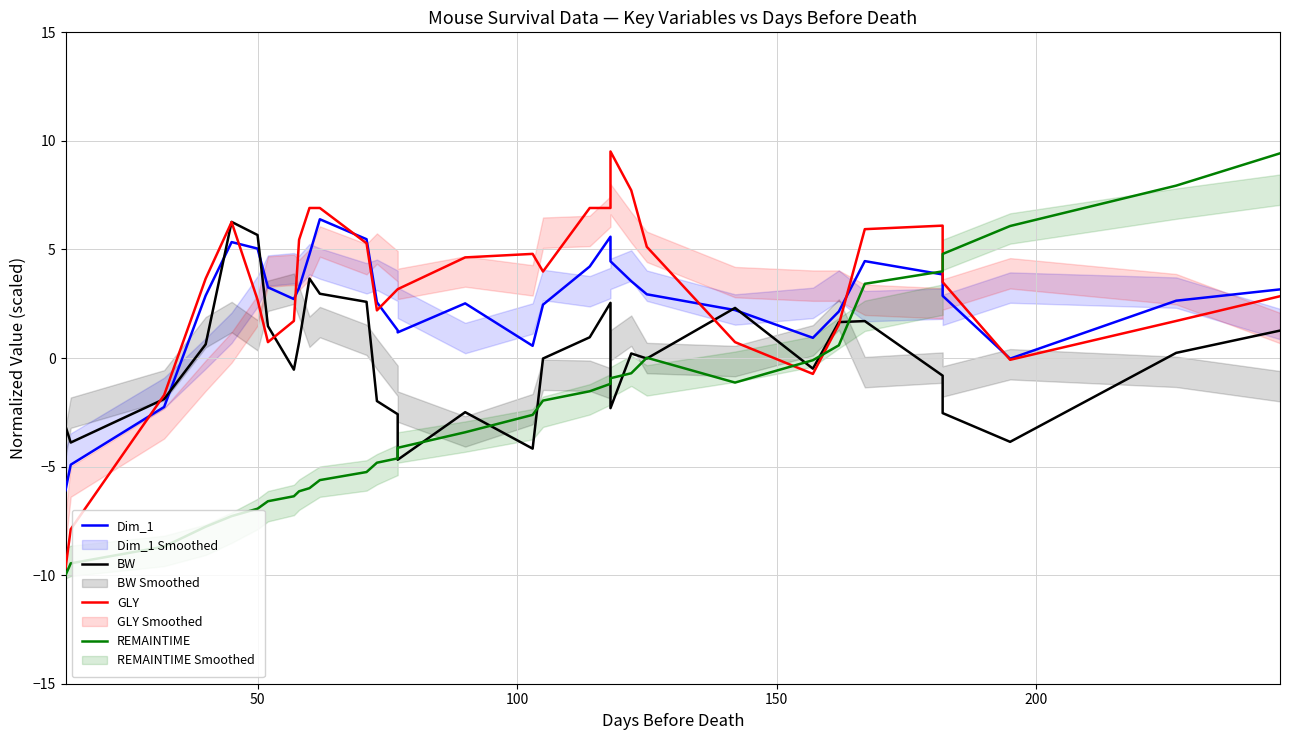

True or false: BW has a value of -0.0 at 22.

False